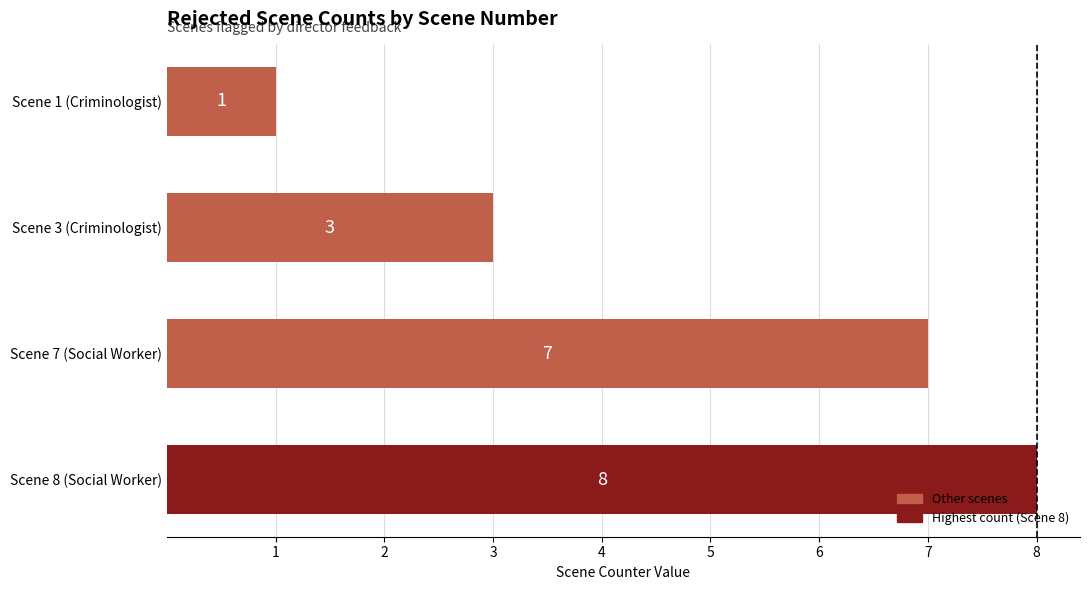

Reading top to bottom, what are all the values shown in this chart?

1	3	7	8